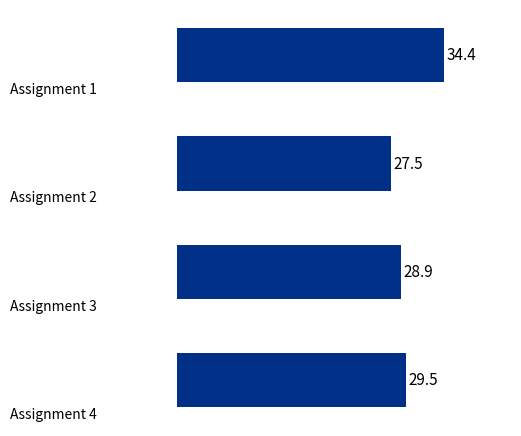

Does the chart contain any negative values?

No